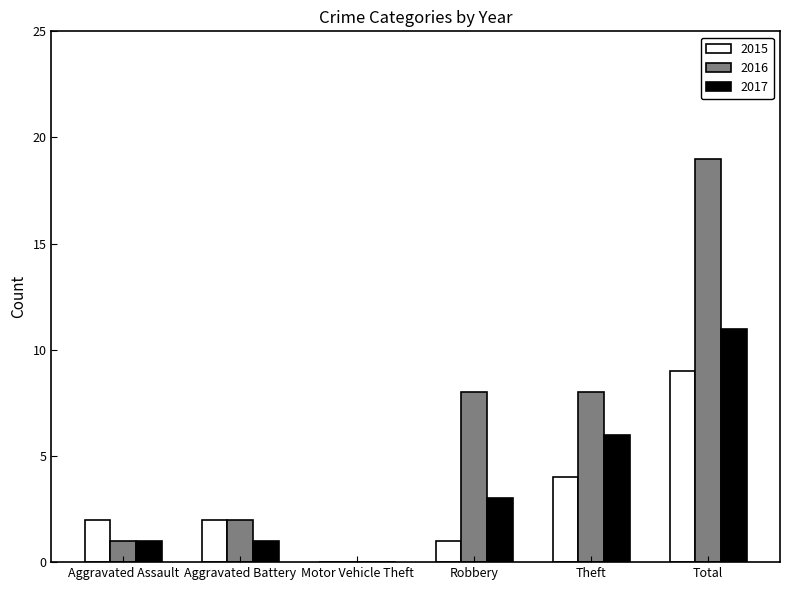

Count the 2015 values in the range 1 to 4.

4